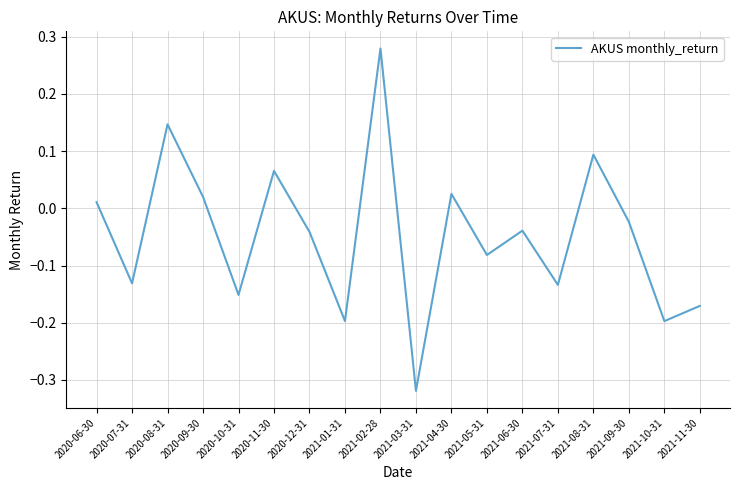

Between 2020-12-31 and 2020-09-30, which is larger?

2020-09-30